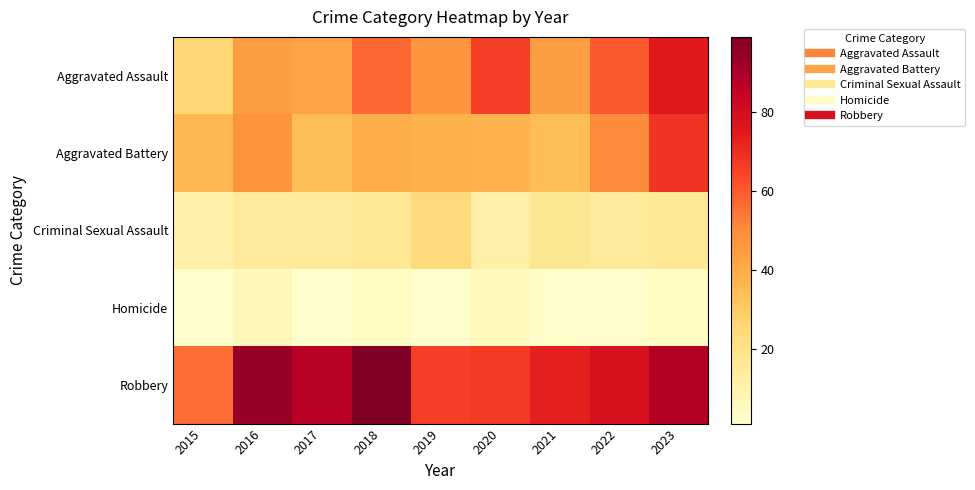

What is the minimum value shown in the chart?

1